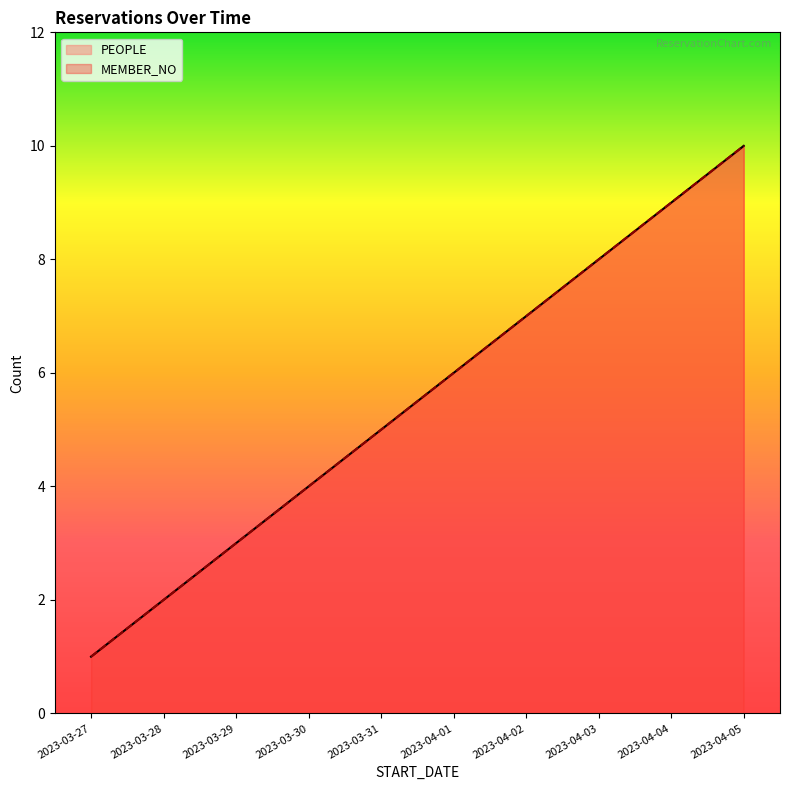

True or false: MEMBER_NO and PEOPLE intersect in this chart.

False